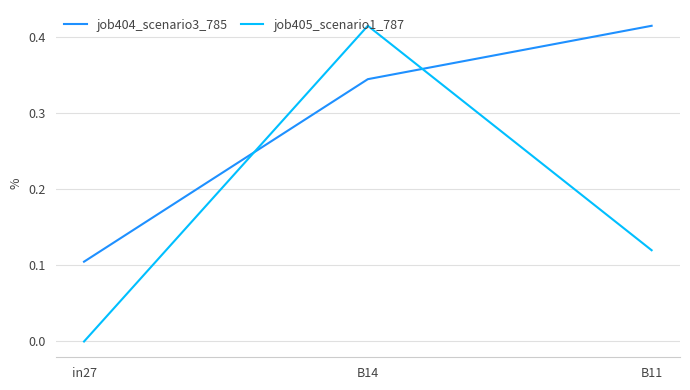

The value of job404_scenario3_785 at B11 is 0.2. True or false?

False